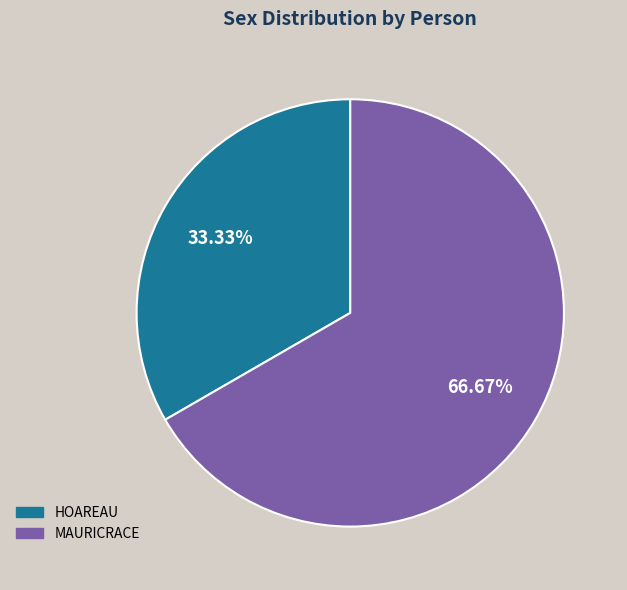

Which category has the smallest portion of the pie?

HOAREAU